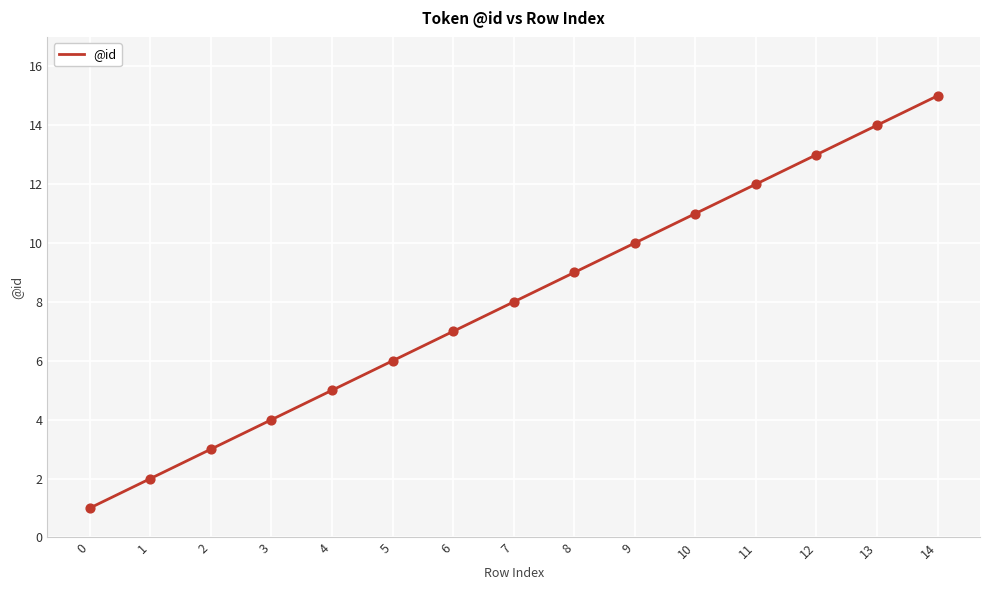

Between 3 and 10, which is larger?

10